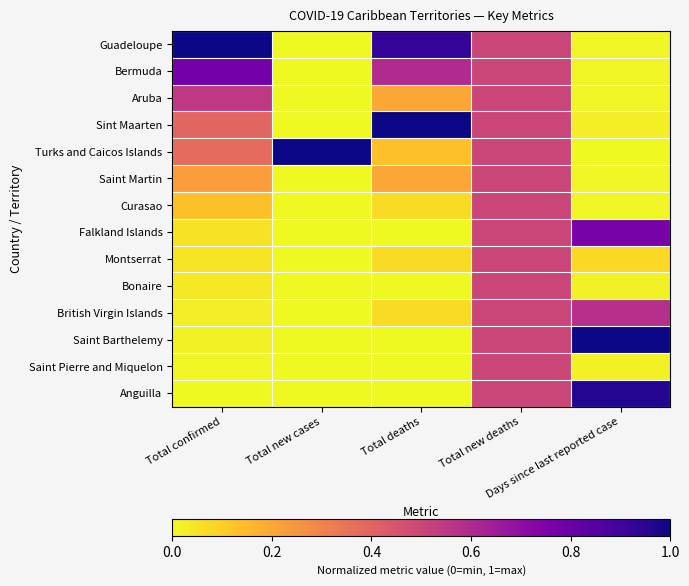

Which label corresponds to the largest value in the chart?

Total confirmed